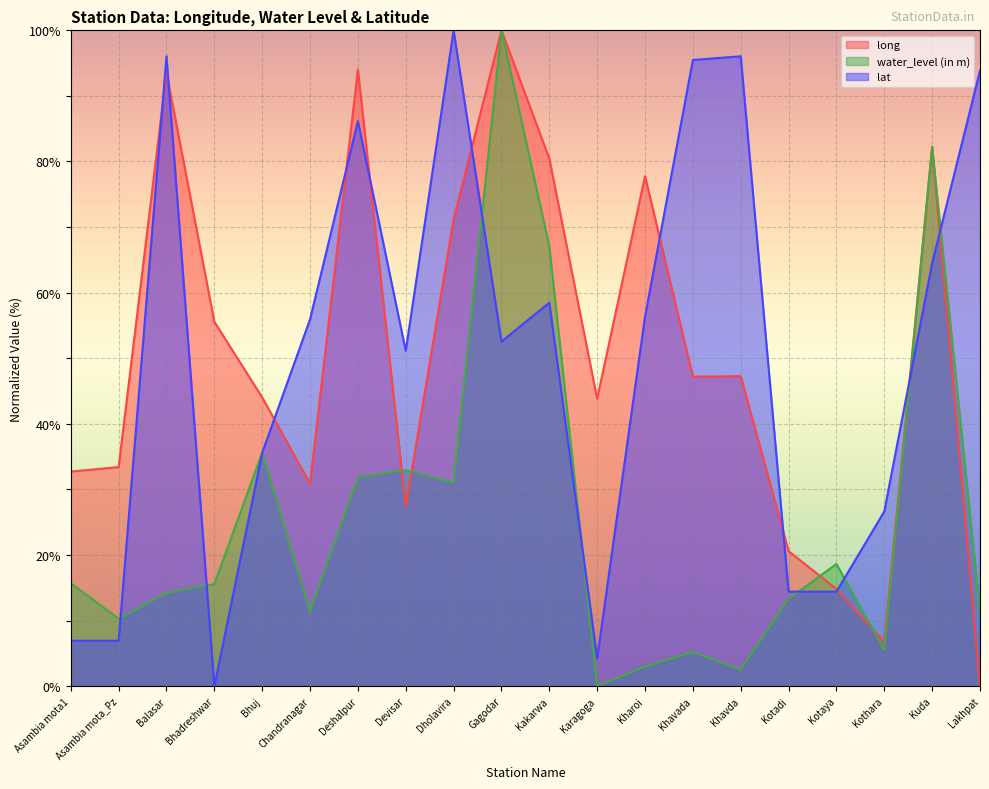

Where is the first local minimum for long?

Chandranagar